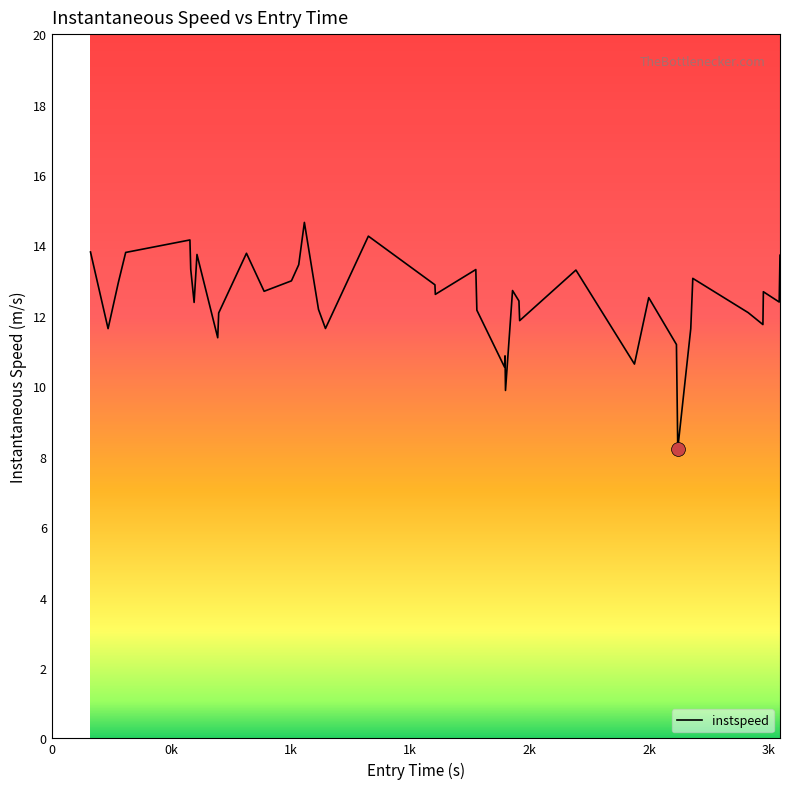

What is the difference between the maximum and minimum values?

6.4